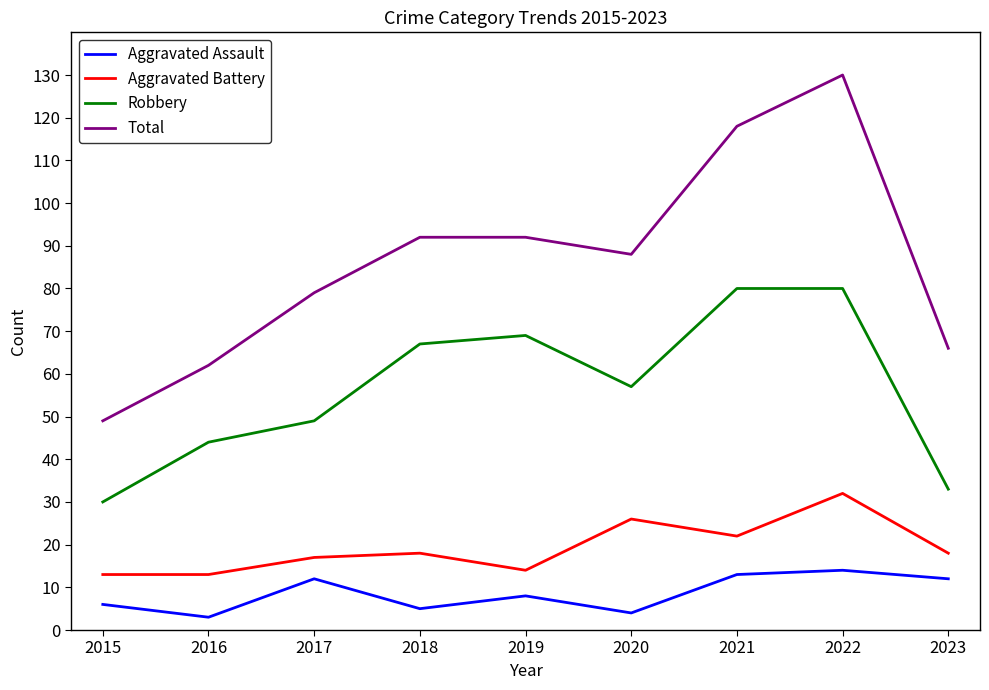

Does the chart have visible grid lines?

No